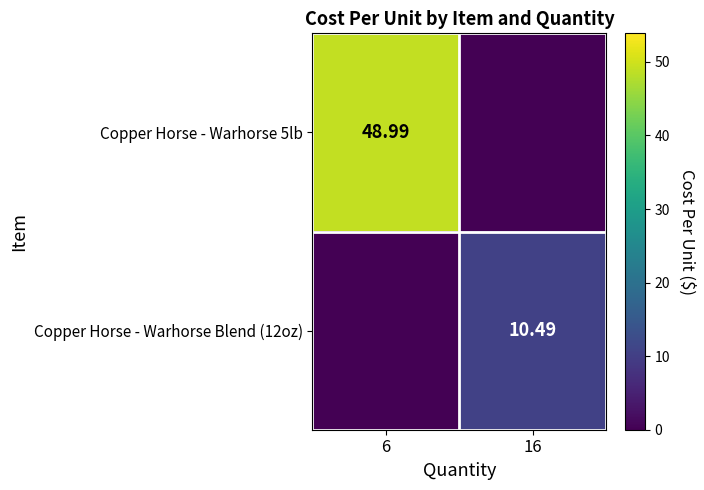

The value of Copper Horse - Warhorse 5lb at 6 is 49.0. True or false?

True